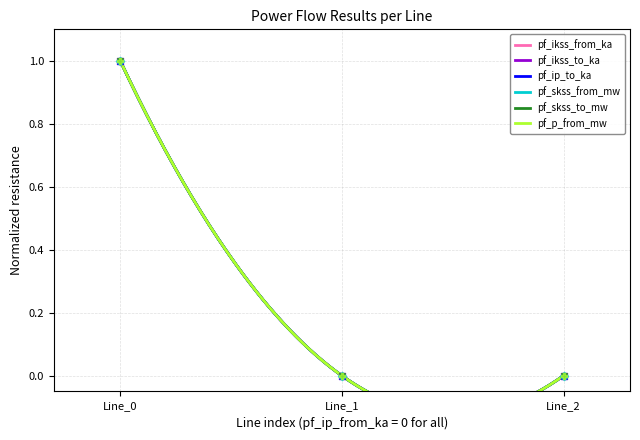

At how many categories does at least one series exceed 0?

1